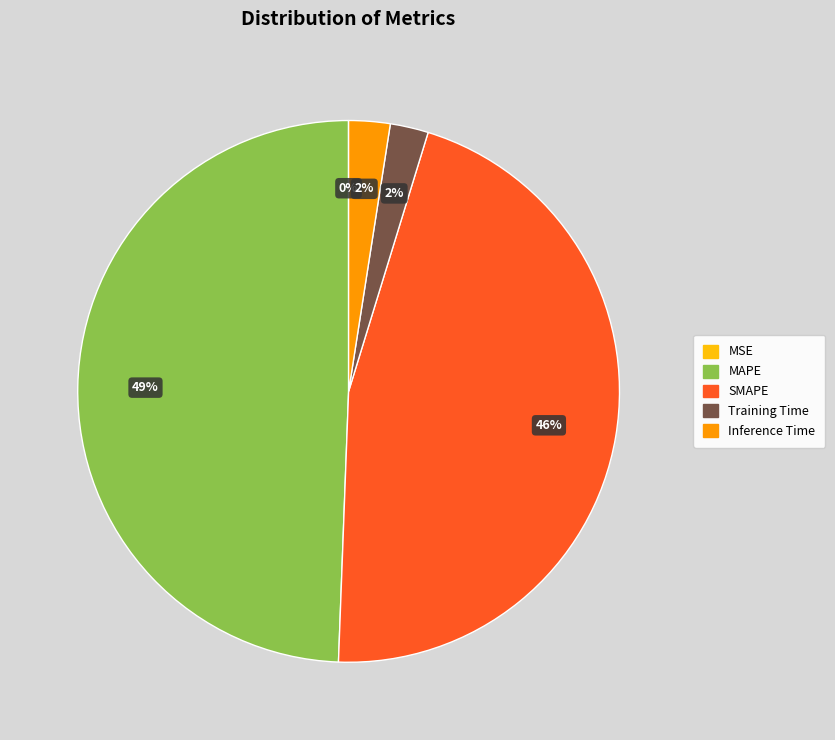

Between SMAPE and Training Time, which is larger?

SMAPE